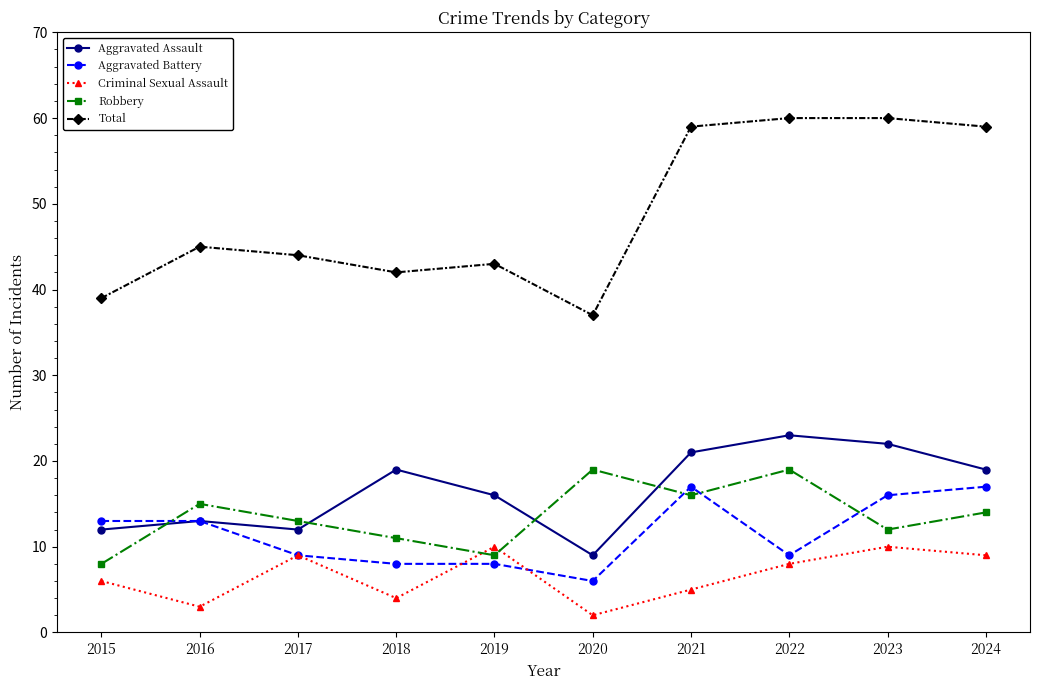

True or false: Total has more than 0 interior local peaks.

True